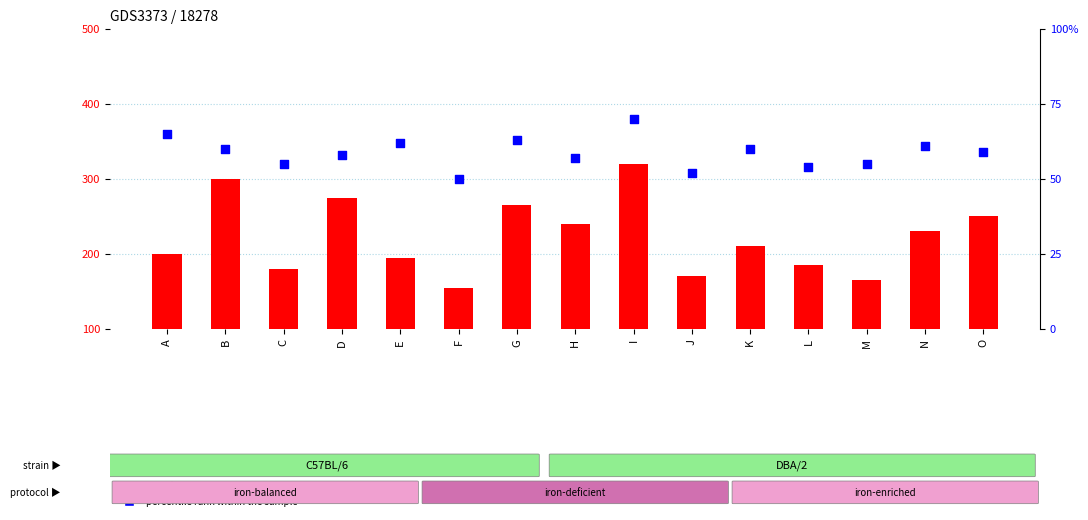

Which series contains the lowest Y value?

percentile rank within the sample